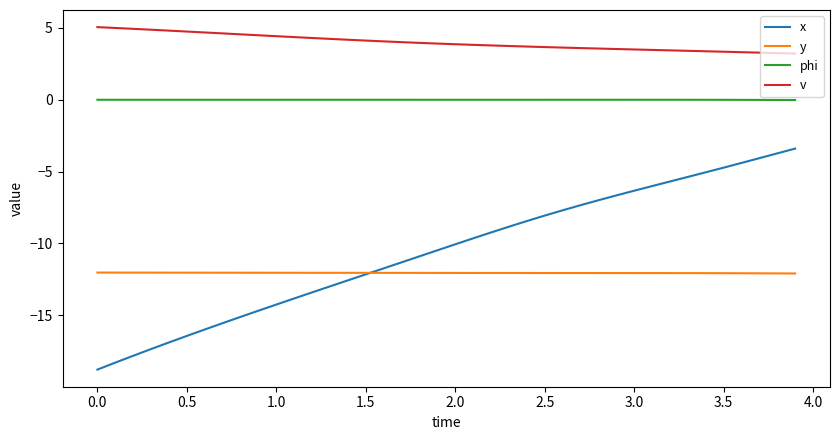

What is the lowest value of the x series?

-18.8